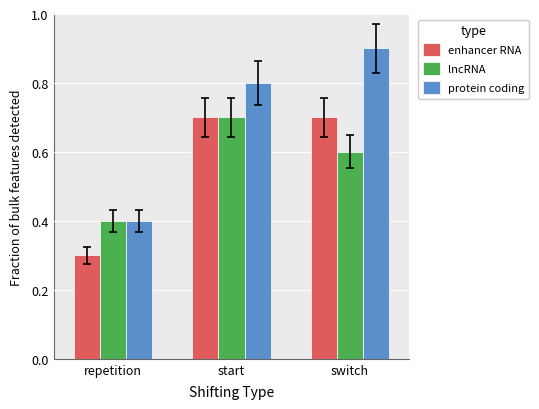

What are all the series names shown in the legend?

enhancer RNA, lncRNA, protein coding